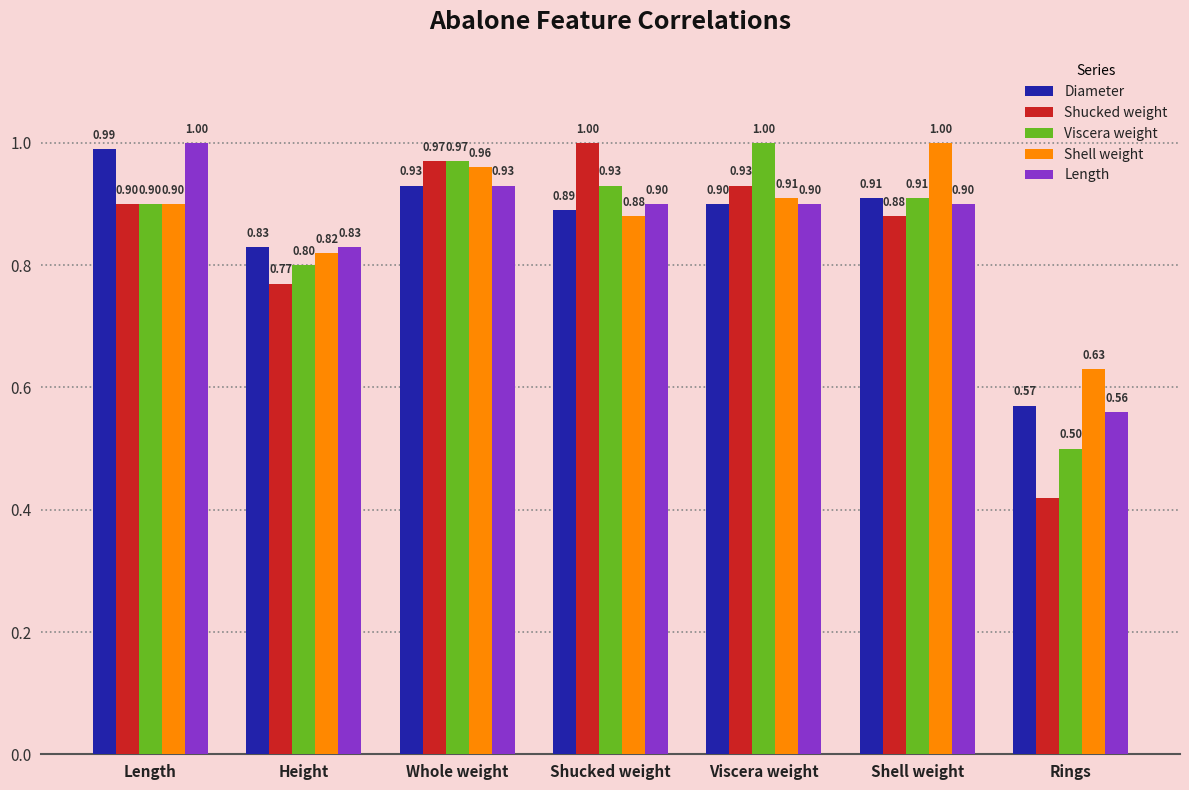

Which series has the largest total across all categories?

Shell weight